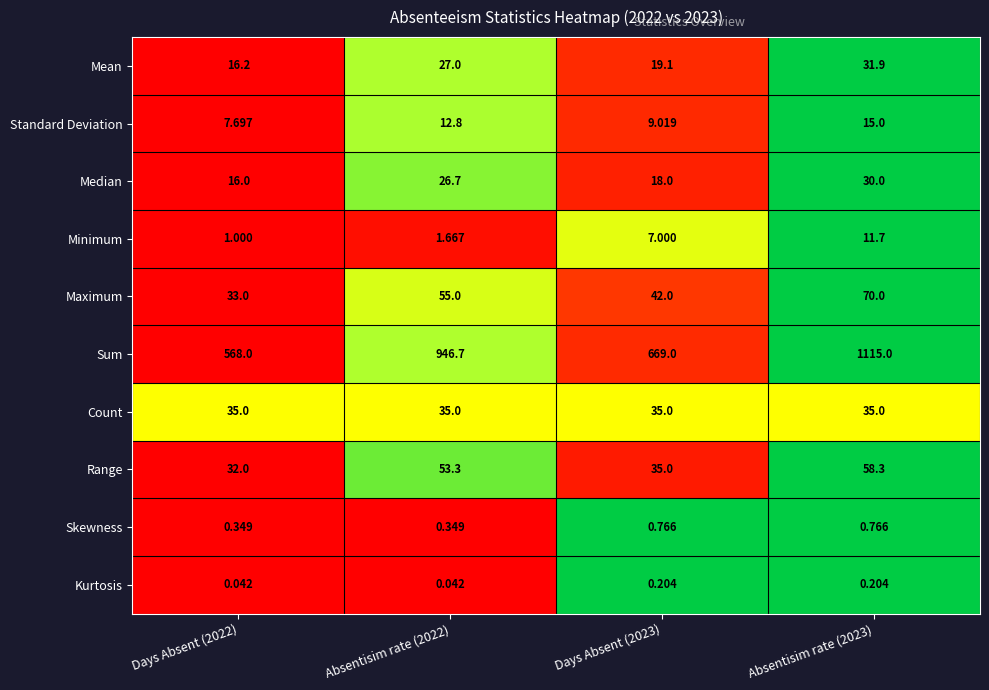

Which series changed the most between Days Absent (2022) and Absentisim rate (2022)?

Sum